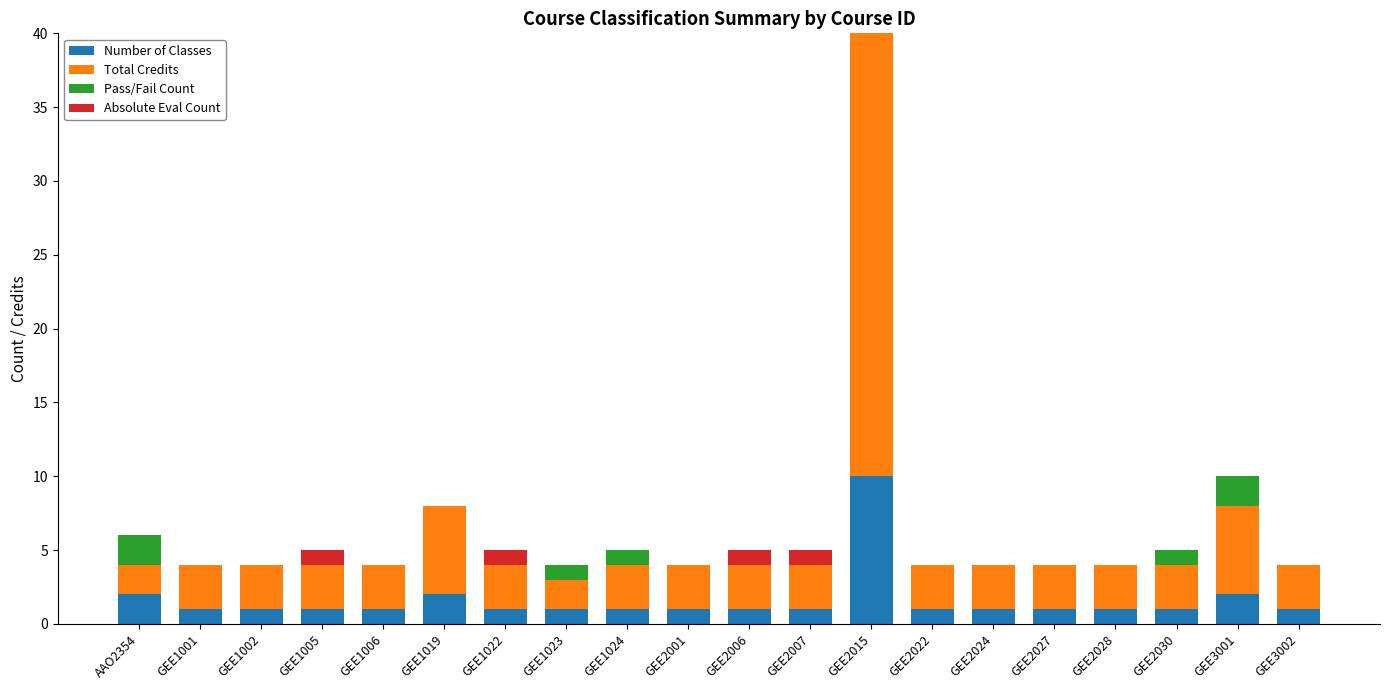

Reading left to right, extract all data points from this chart.

Number of Classes: AAO2354=2	GEE1001=1	GEE1002=1	GEE1005=1	GEE1006=1	GEE1019=2	GEE1022=1	GEE1023=1	GEE1024=1	GEE2001=1	GEE2006=1	GEE2007=1	GEE2015=10	GEE2022=1	GEE2024=1	GEE2027=1	GEE2028=1	GEE2030=1	GEE3001=2	GEE3002=1
Total Credits: AAO2354=2	GEE1001=3	GEE1002=3	GEE1005=3	GEE1006=3	GEE1019=6	GEE1022=3	GEE1023=2	GEE1024=3	GEE2001=3	GEE2006=3	GEE2007=3	GEE2015=30	GEE2022=3	GEE2024=3	GEE2027=3	GEE2028=3	GEE2030=3	GEE3001=6	GEE3002=3
Pass/Fail Count: AAO2354=2	GEE1001=0	GEE1002=0	GEE1005=0	GEE1006=0	GEE1019=0	GEE1022=0	GEE1023=1	GEE1024=1	GEE2001=0	GEE2006=0	GEE2007=0	GEE2015=10	GEE2022=0	GEE2024=0	GEE2027=0	GEE2028=0	GEE2030=1	GEE3001=2	GEE3002=0
Absolute Eval Count: AAO2354=0	GEE1001=0	GEE1002=0	GEE1005=1	GEE1006=0	GEE1019=0	GEE1022=1	GEE1023=0	GEE1024=0	GEE2001=0	GEE2006=1	GEE2007=1	GEE2015=0	GEE2022=0	GEE2024=0	GEE2027=0	GEE2028=0	GEE2030=0	GEE3001=0	GEE3002=0